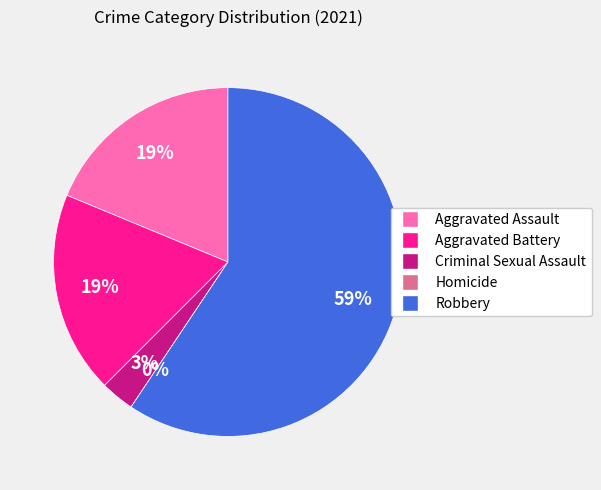

Which category has the biggest portion of the pie?

Robbery